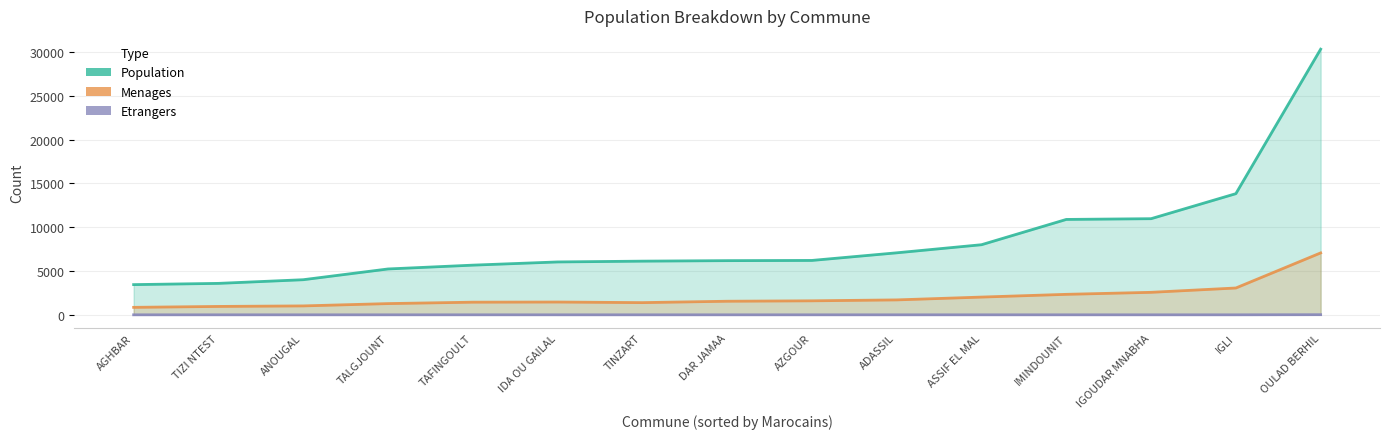

What is the spread (max minus min) of values at AGHBAR?

3447